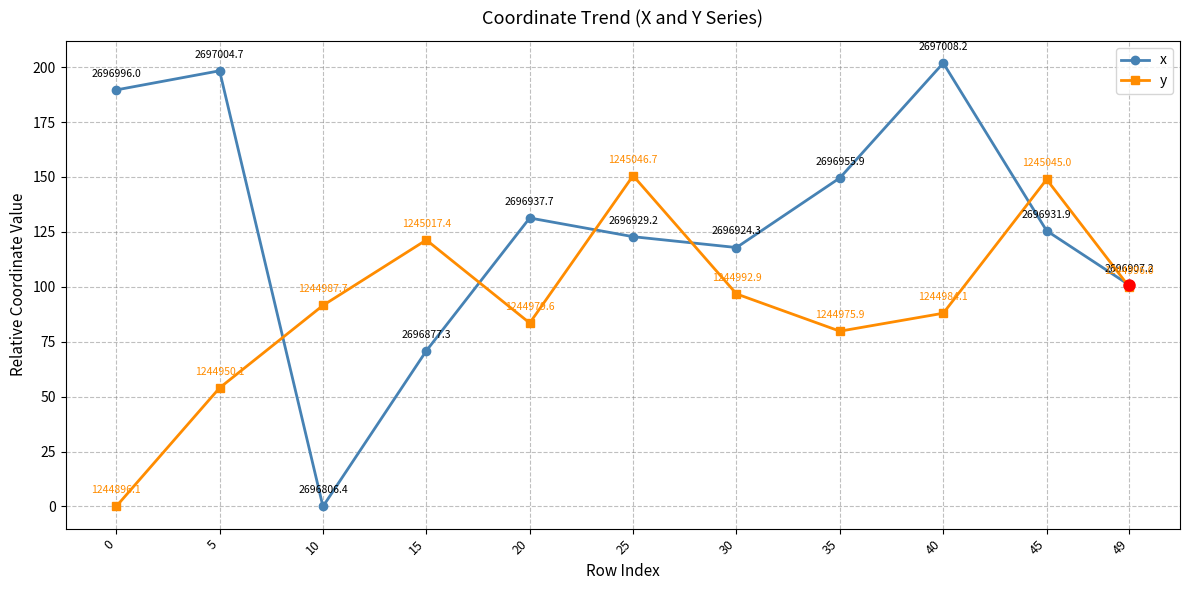

Which series has the widest spread of values?

x